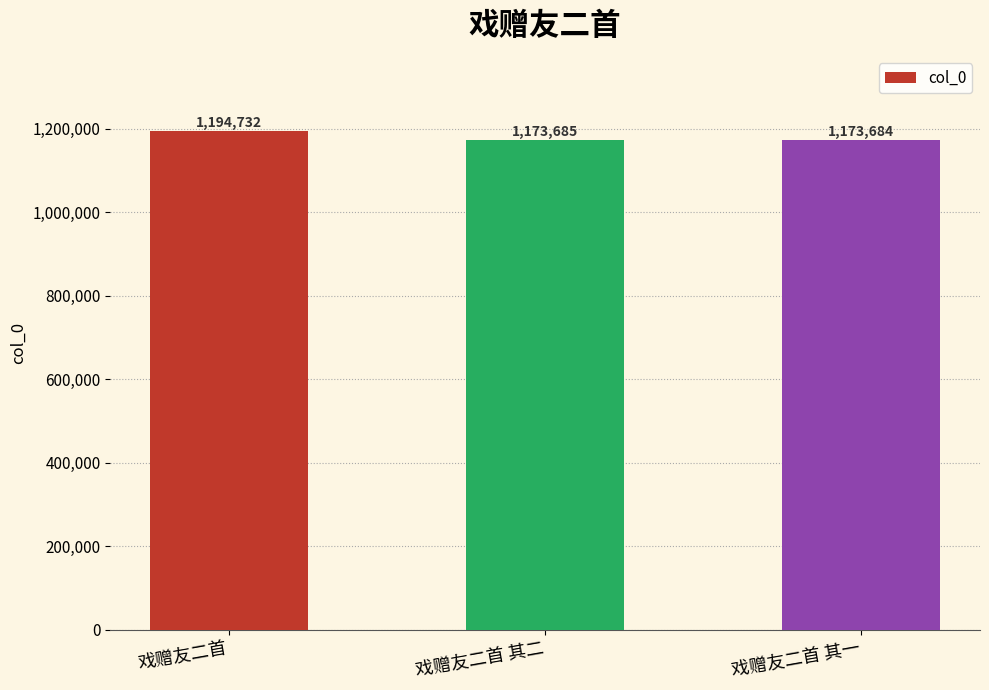

Between 戏赠友二首 and 戏赠友二首 其一, which is larger?

戏赠友二首